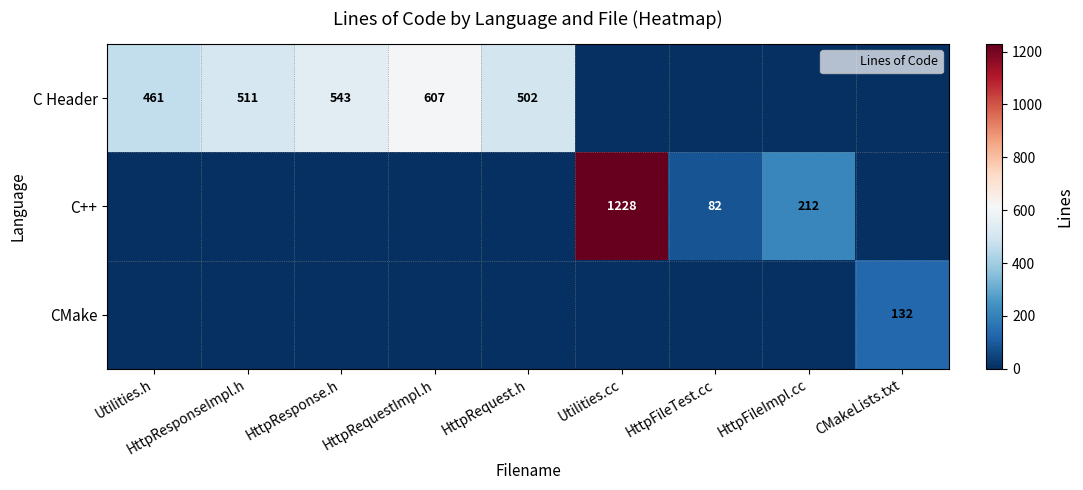

Count the number of data series in this chart.

3